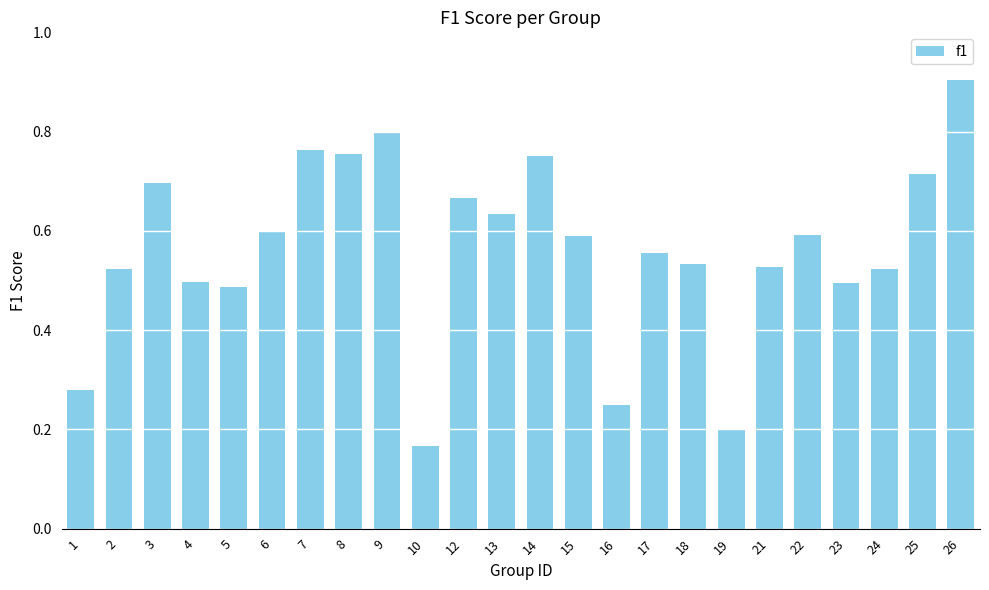

Does the chart contain stacked bars?

No